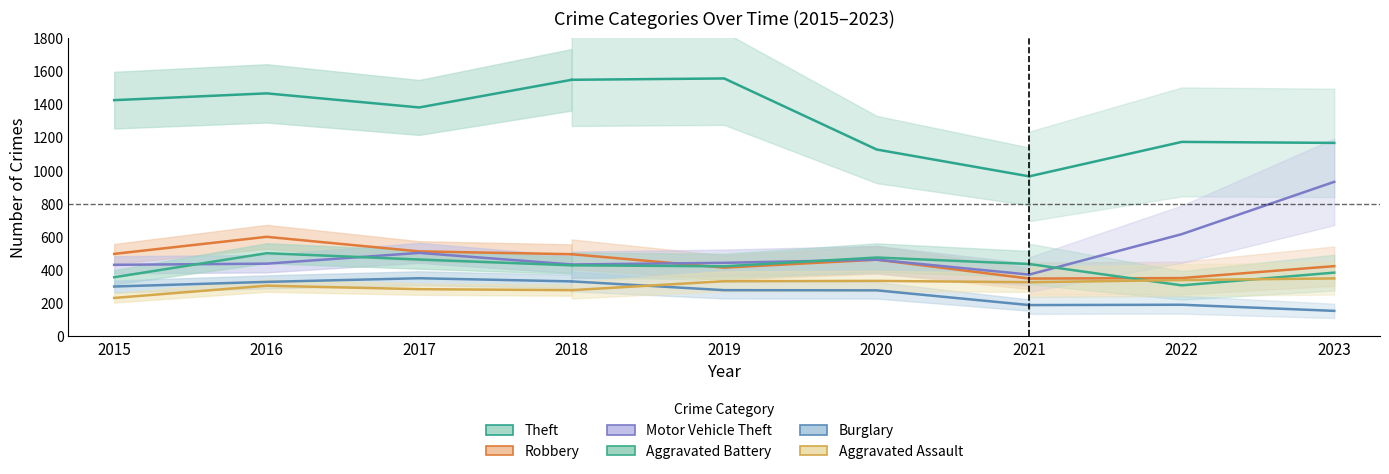

At which label does Burglary reach its minimum?

2015